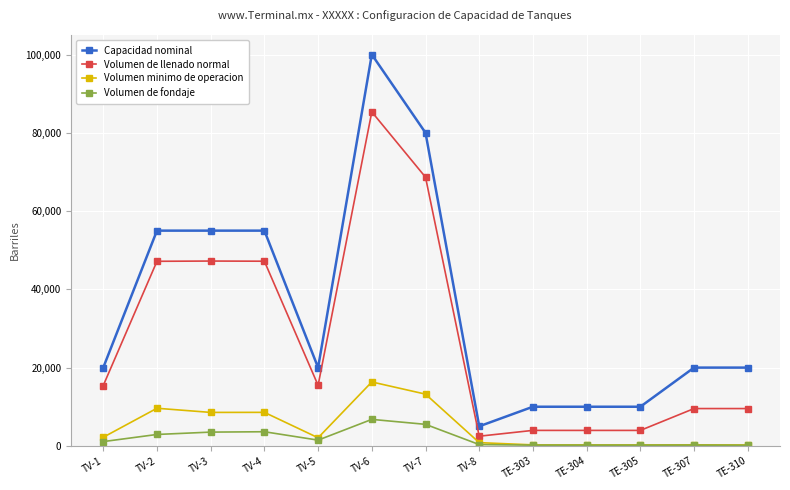

True or false: Volumen minimo de operacion has a value of 13220.5 at TV-7.

True